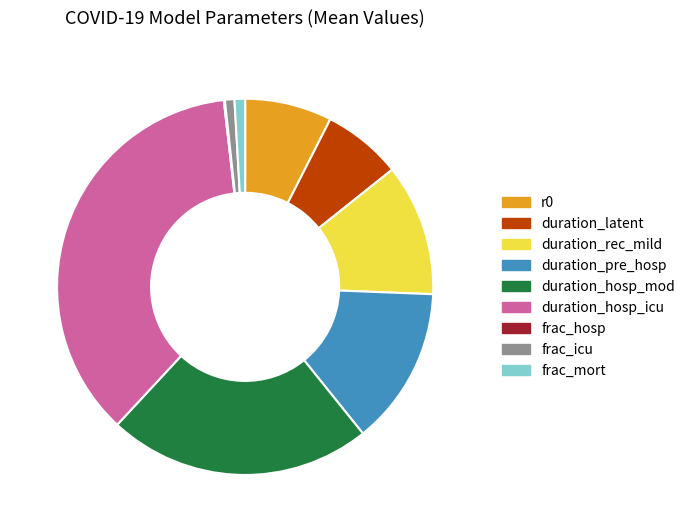

What is the ratio of the value at duration_pre_hosp to the value at r0?

1.8